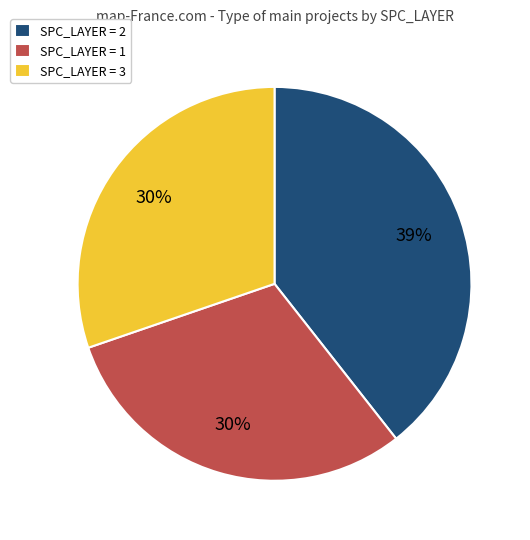

Which slice is the largest?

SPC_LAYER = 2